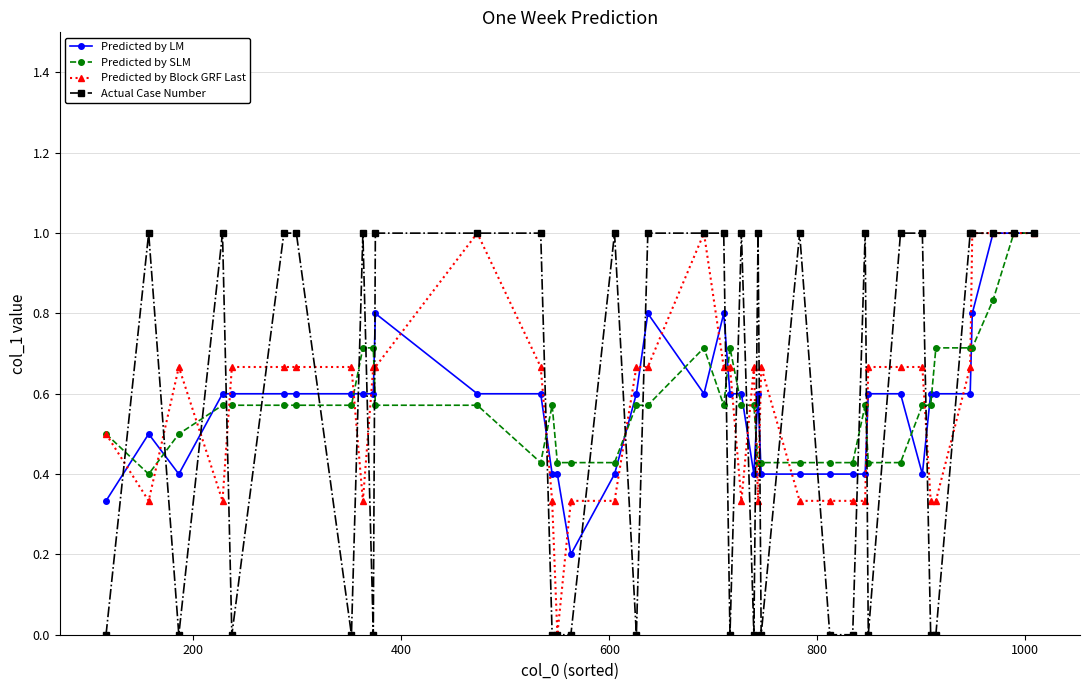

True or false: Predicted by SLM has more than 0 points higher than both neighbors.

True